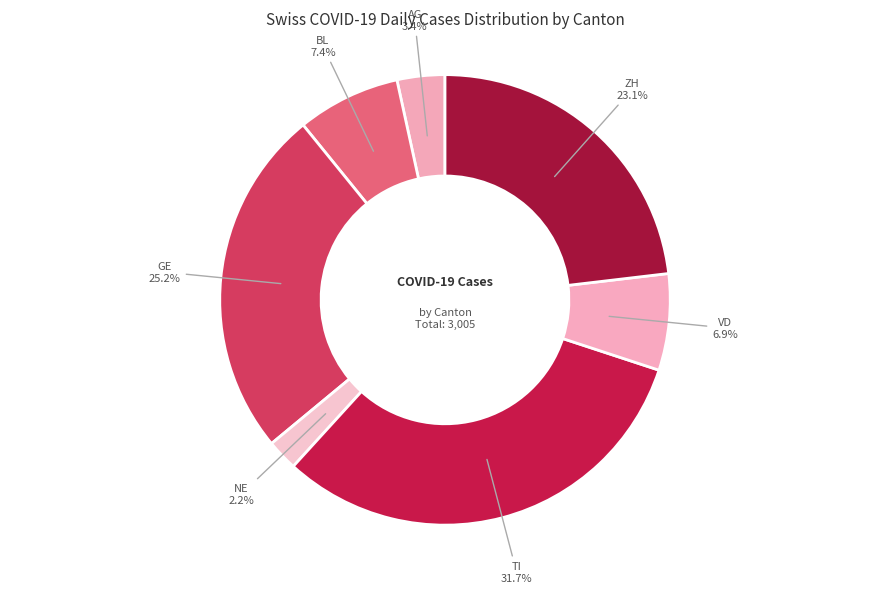

Is there a majority slice in this chart?

No